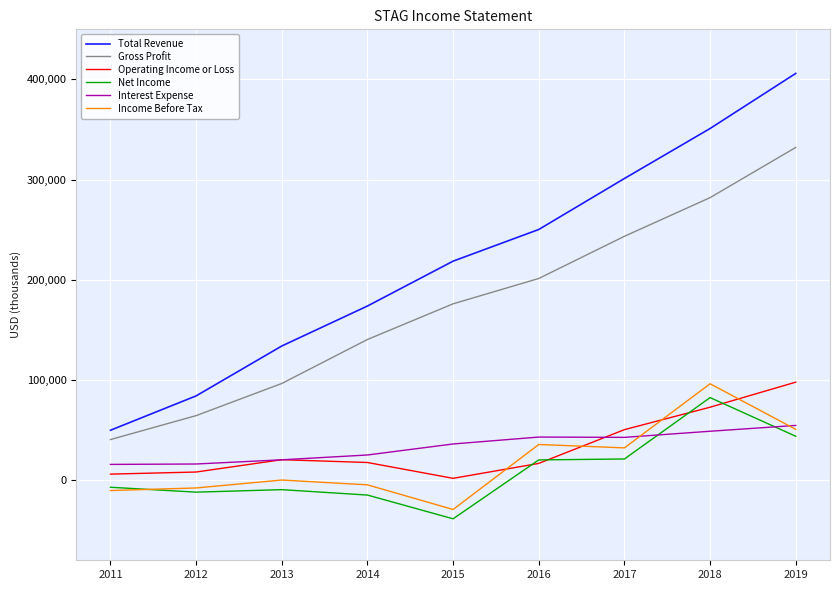

True or false: Total Revenue and Income Before Tax intersect in this chart.

False